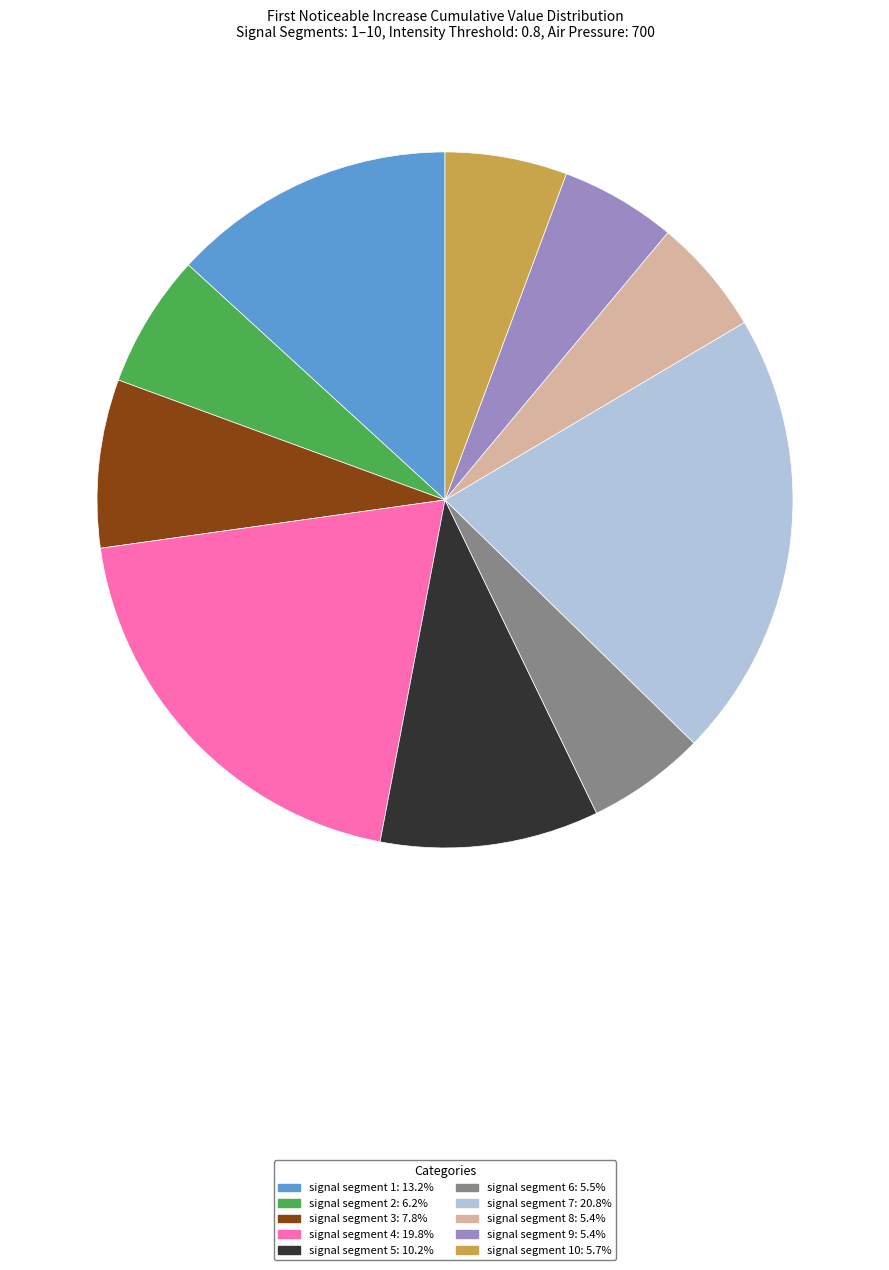

Does any single category account for the majority?

No